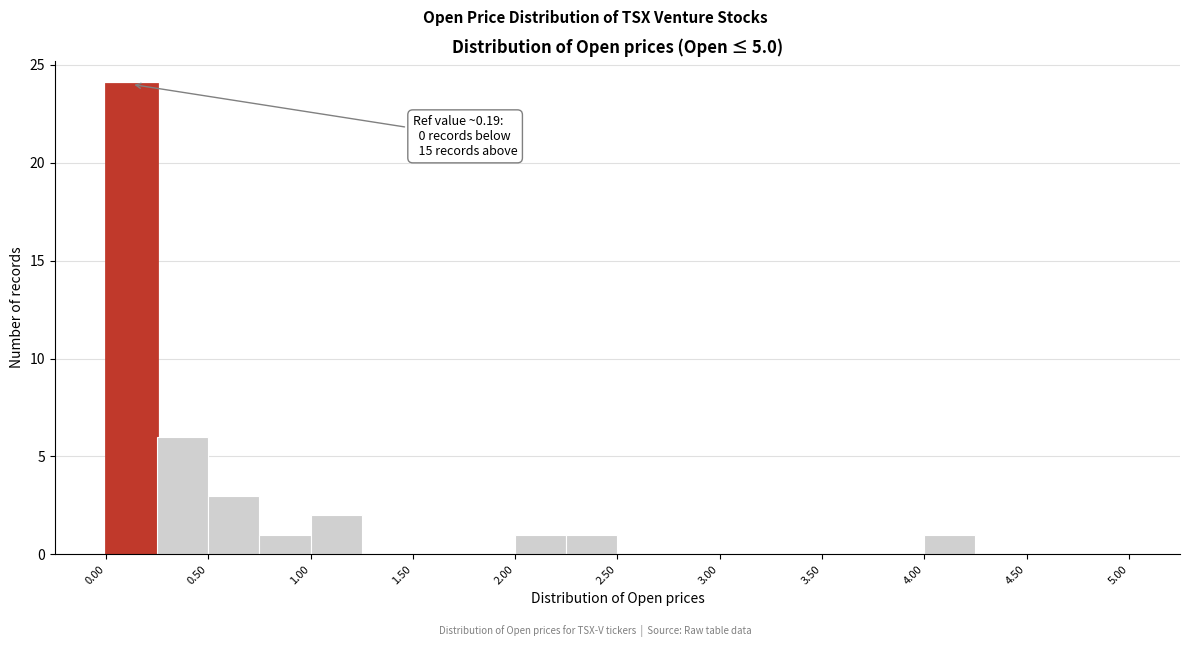

Which range on the x-axis has the tallest bar?

0.00 to 0.25